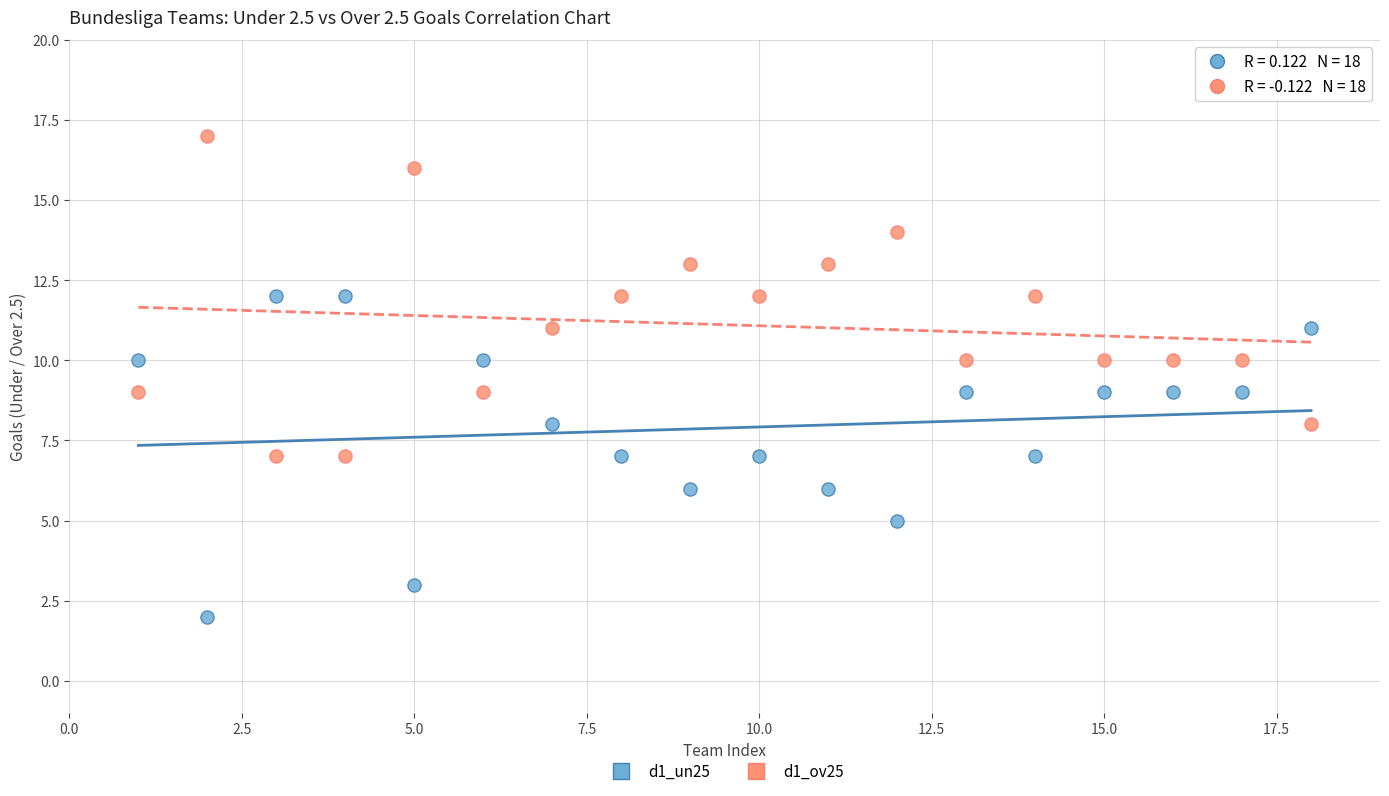

Which series reaches the maximum Y coordinate?

d1_ov25